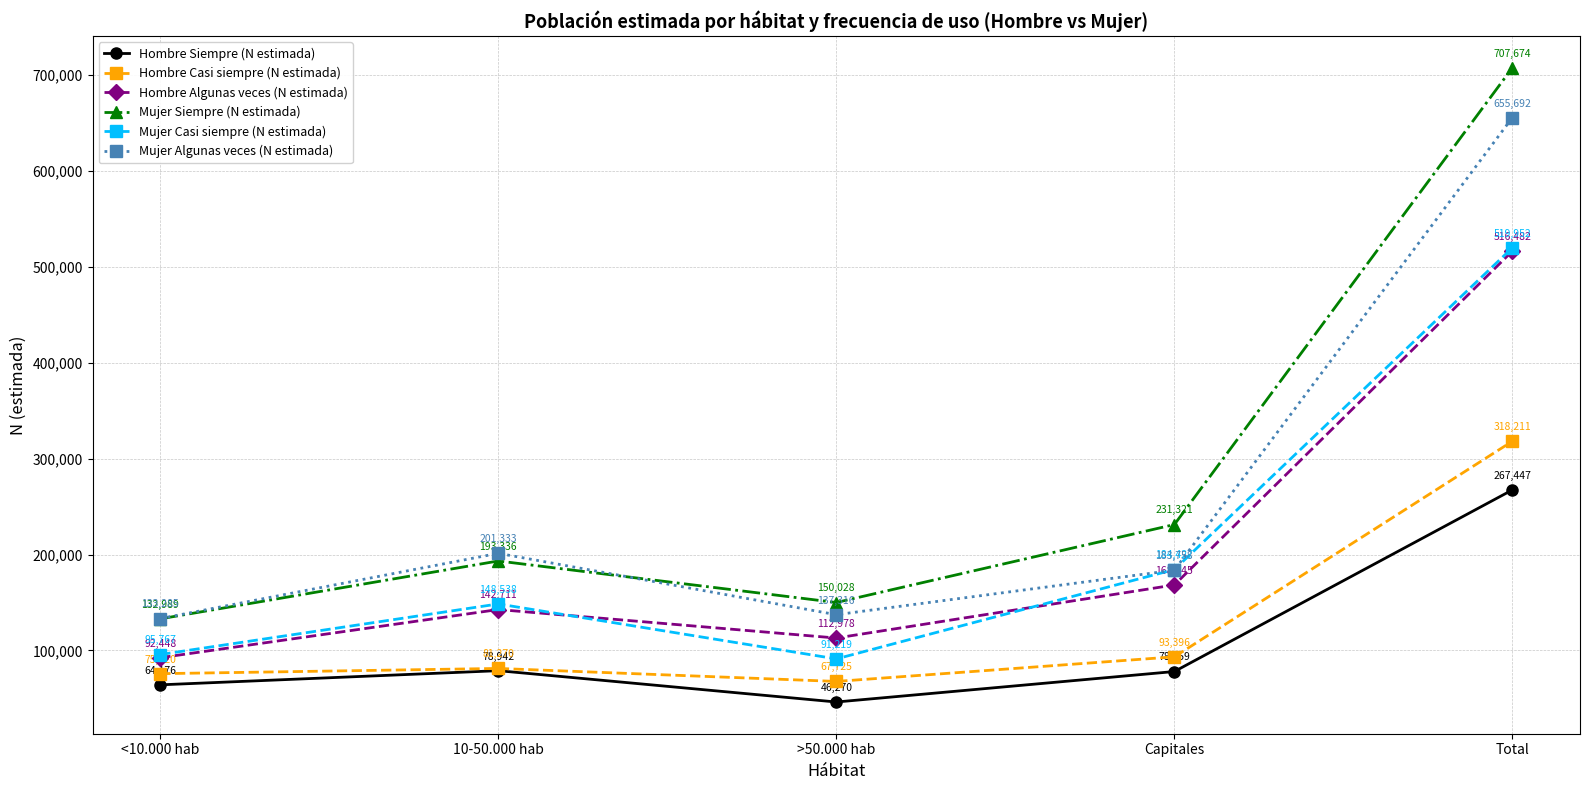

True or false: Mujer Algunas veces (N estimada) and Hombre Siempre (N estimada) intersect in this chart.

False